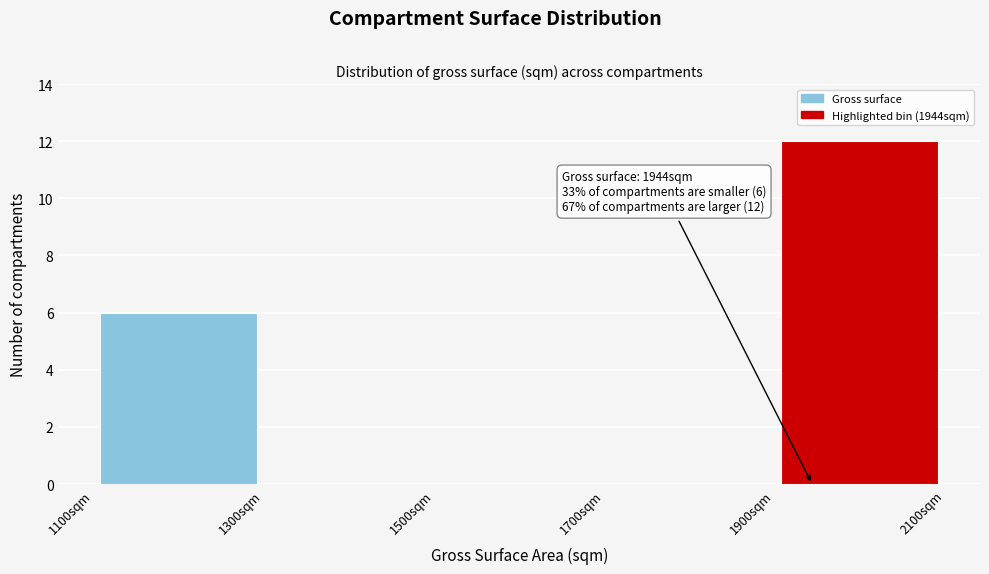

Which range on the x-axis has the tallest bar?

1900 to 2100